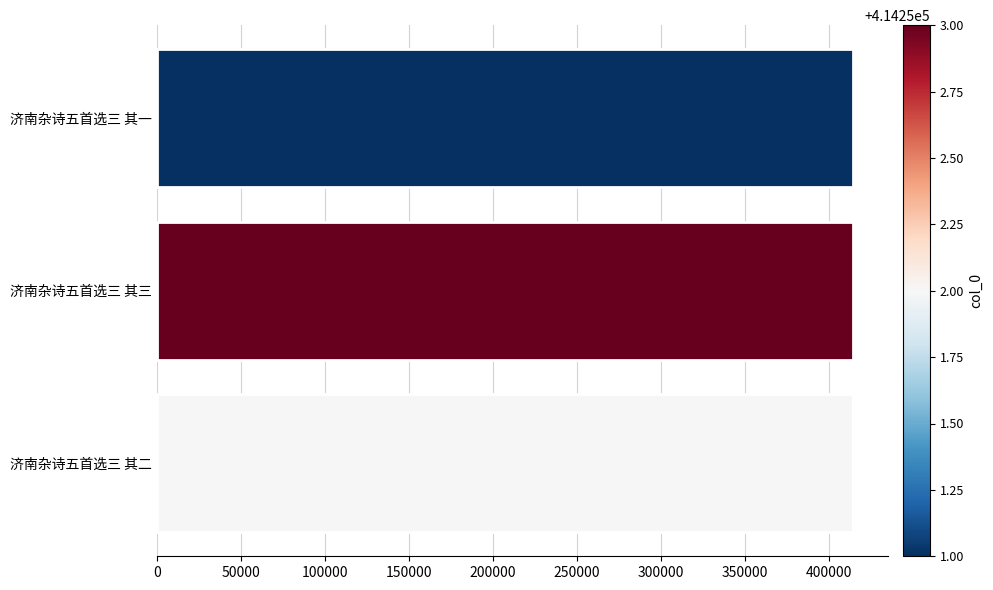

What is the sum of all values?

1242756